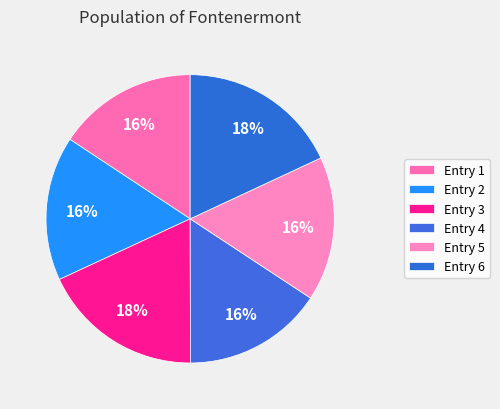

Count the number of slices in the pie.

6